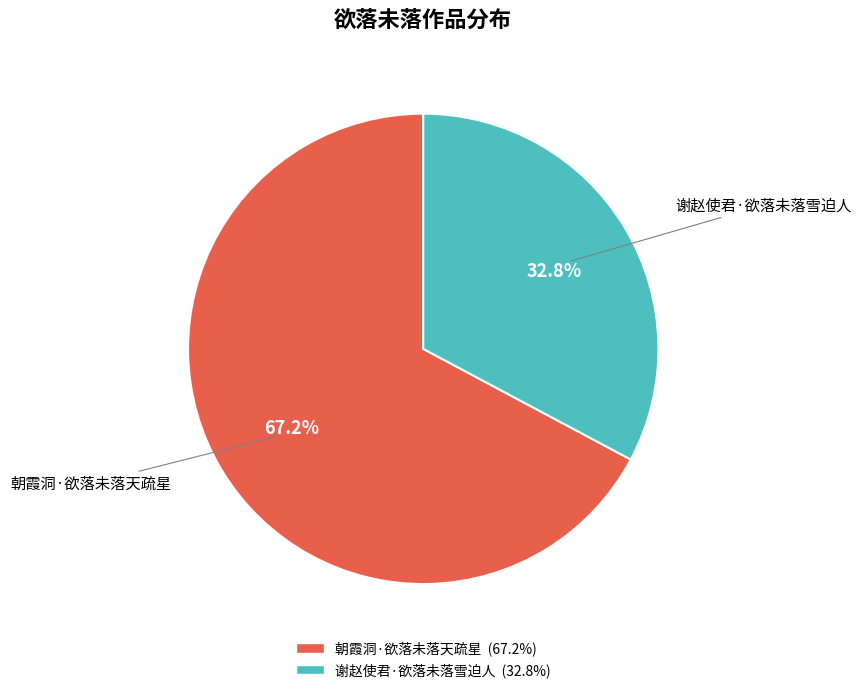

Is there a majority slice in this chart?

Yes